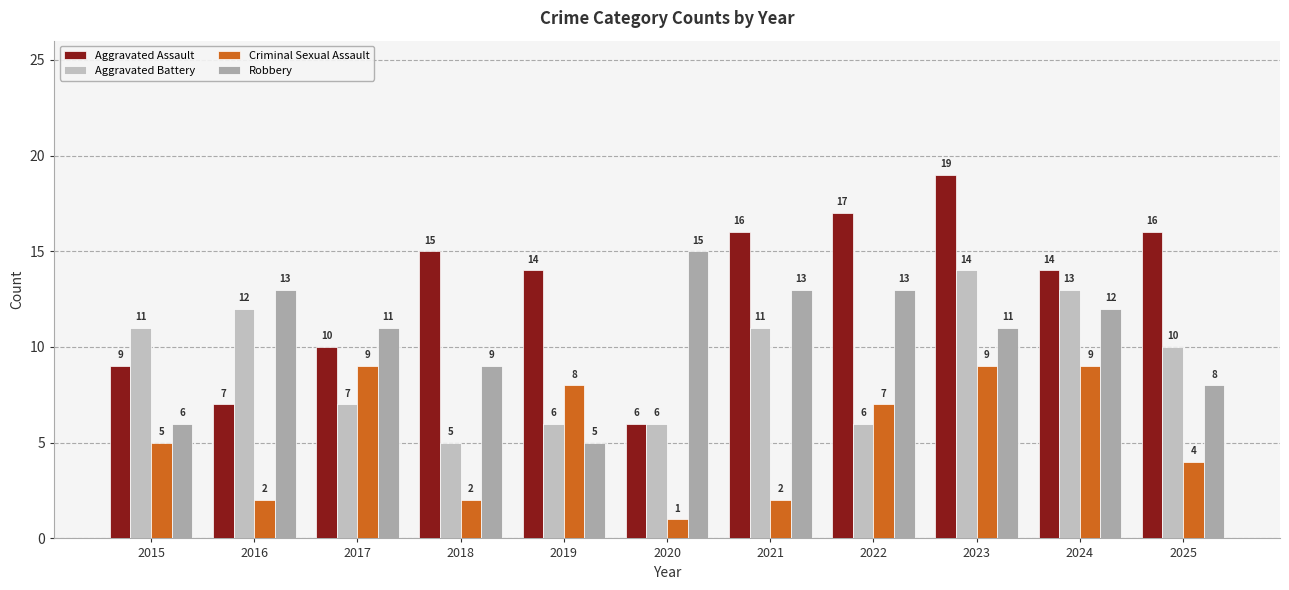

What is the difference between the maximum and second lowest values in the Aggravated Assault series?

12